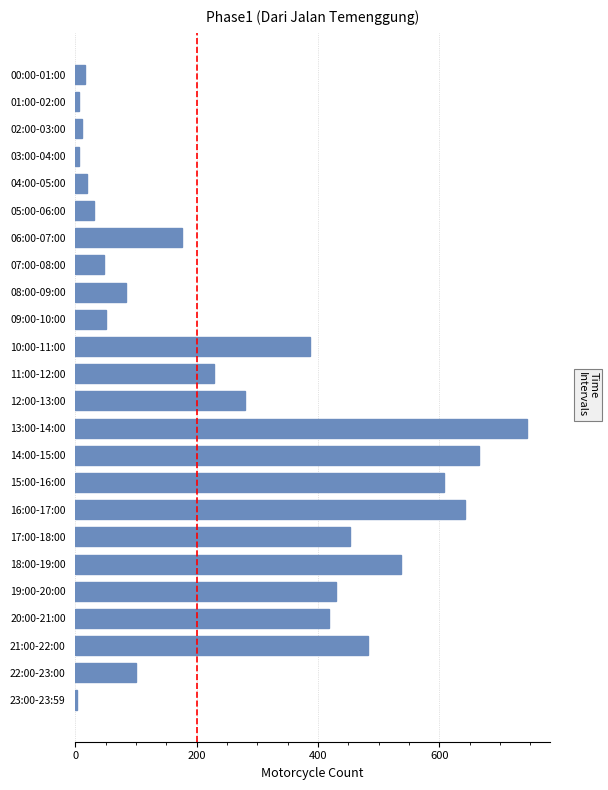

What is the sum of all values?

6416